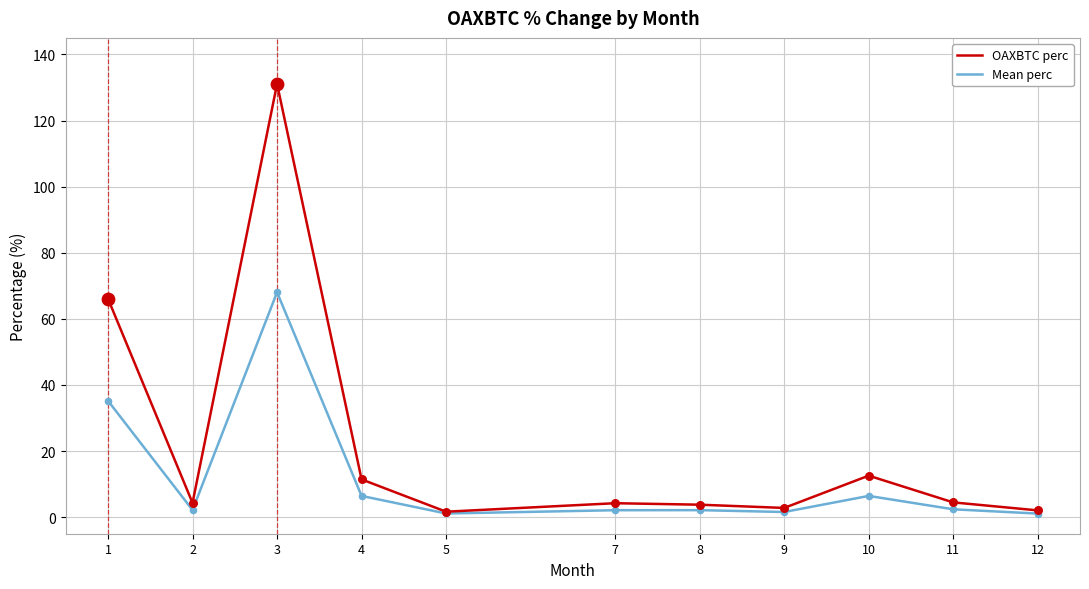

What is the total value across all series at 1?

101.3